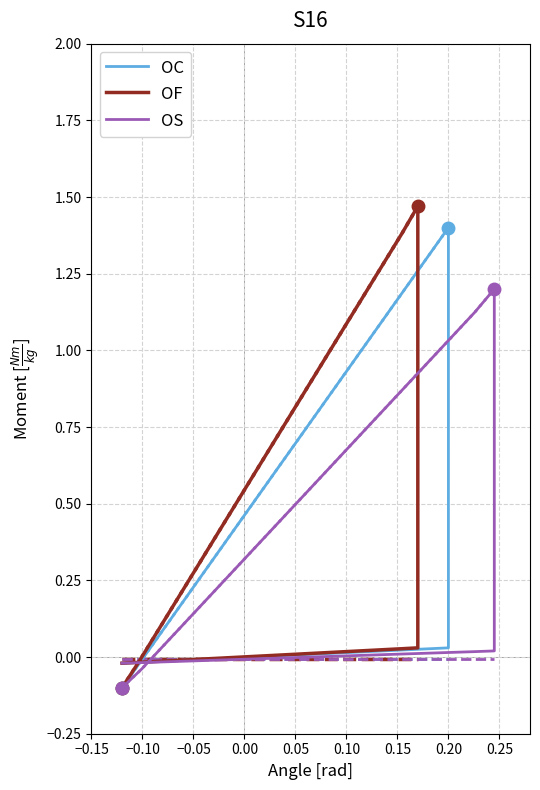

How many interior local peaks does the OF series have?

1